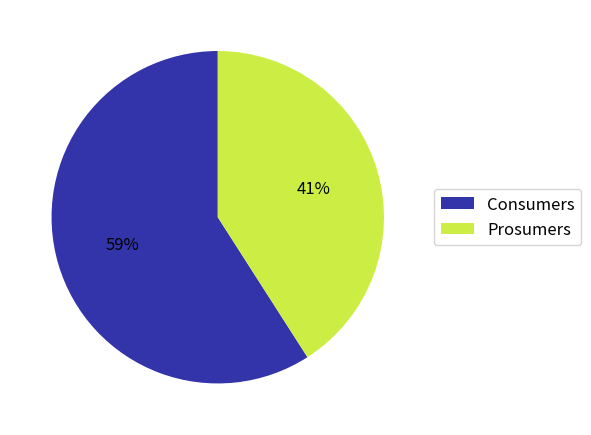

How many slices are in this pie chart?

2